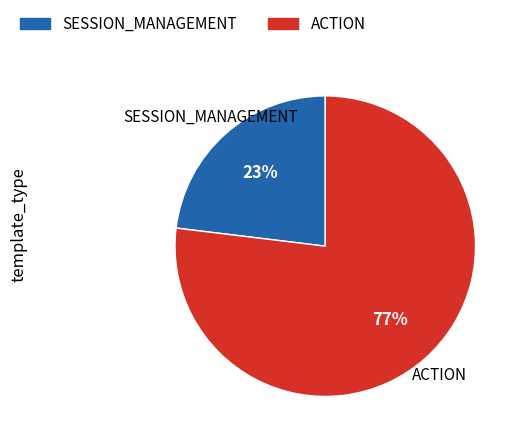

Is there a majority slice in this chart?

Yes